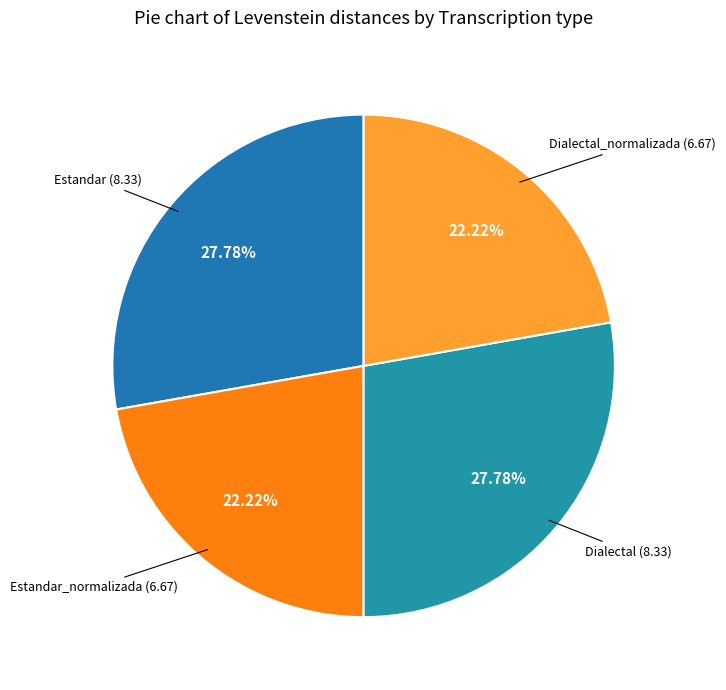

Combined, what portion of the pie is Dialectal_normalizada and Estandar?

50.0%